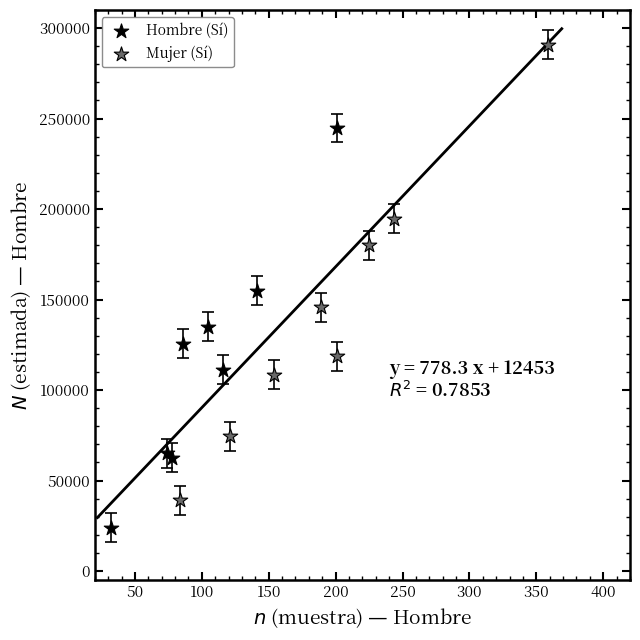

Which series reaches the maximum Y coordinate?

Mujer (Sí)